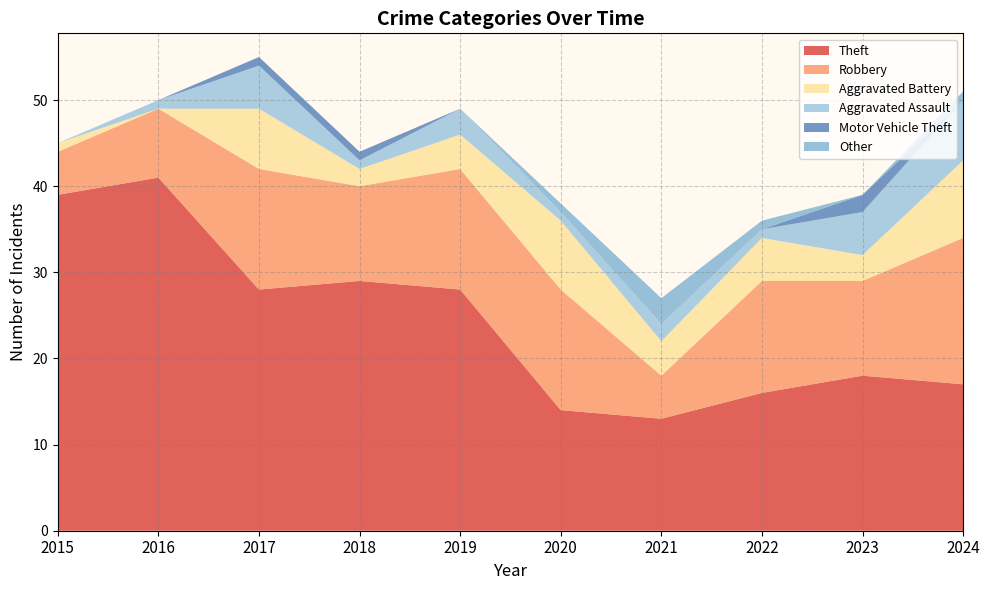

Reading left to right, list all the values displayed in this chart.

Theft: 39	41	28	29	28	14	13	16	18	17
Robbery: 5	8	14	11	14	14	5	13	11	17
Aggravated Battery: 1	0	7	2	4	8	4	5	3	9
Aggravated Assault: 0	1	5	1	3	1	2	1	5	7
Motor Vehicle Theft: 0	0	1	1	0	0	0	0	2	0
Other: 0	0	0	0	0	1	3	1	0	1